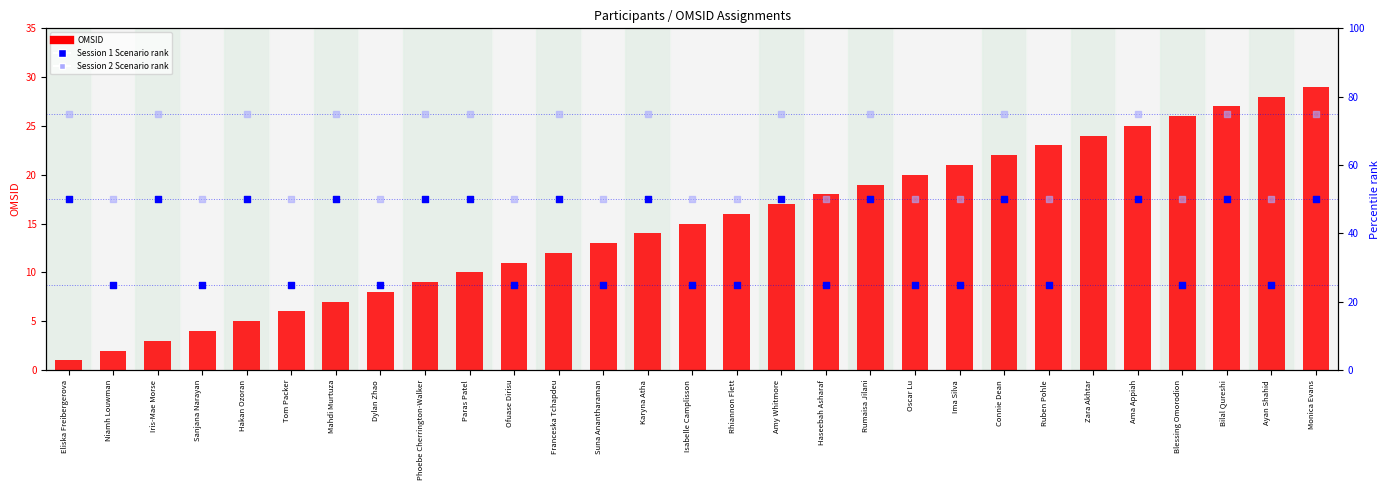

Which series contains the lowest Y value?

OMSID (count)